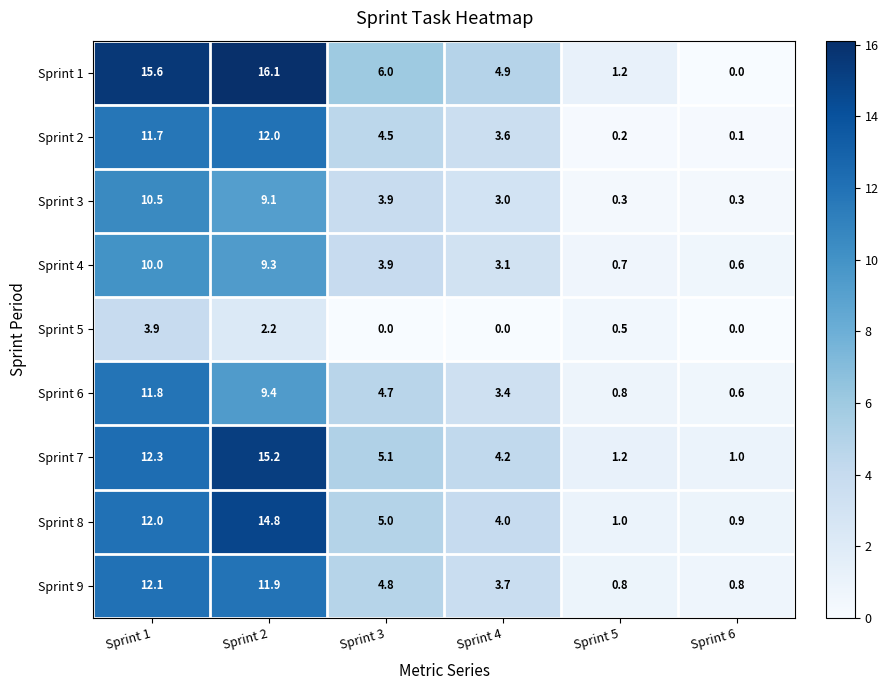

At which category is the sum across all series the highest?

Sprint 2